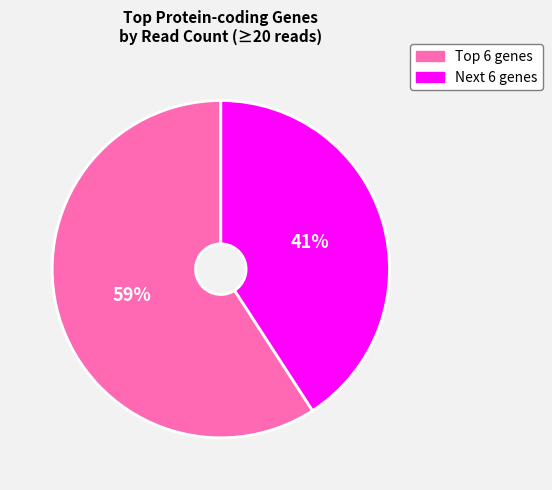

To the nearest percent, what is the average slice percentage?

50%